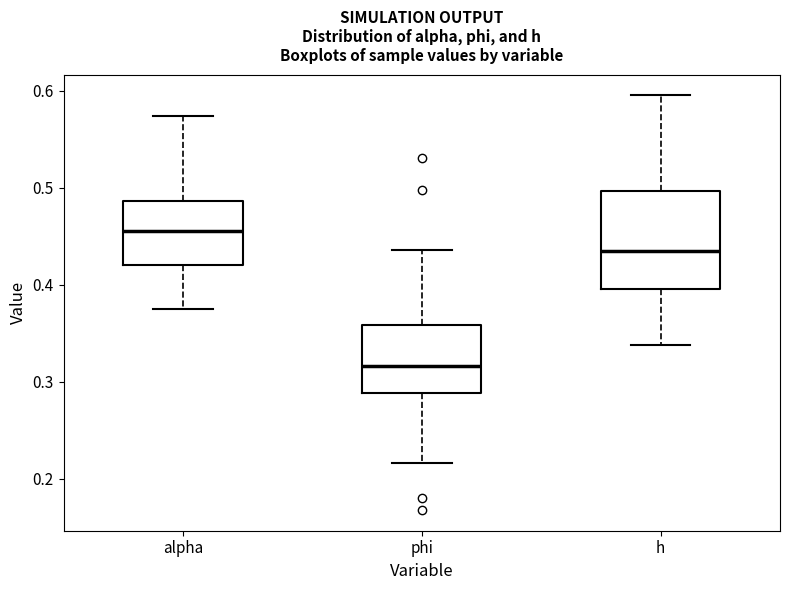

Comparing the boxes themselves (not the whiskers), which one is the tallest?

h